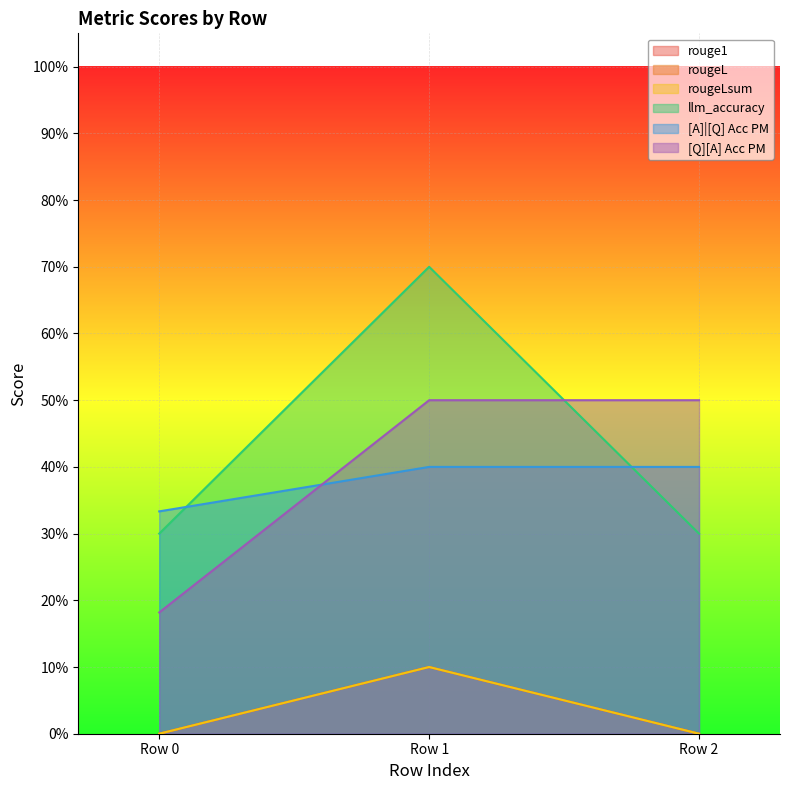

What is the total value across all series at Row 0?

0.8